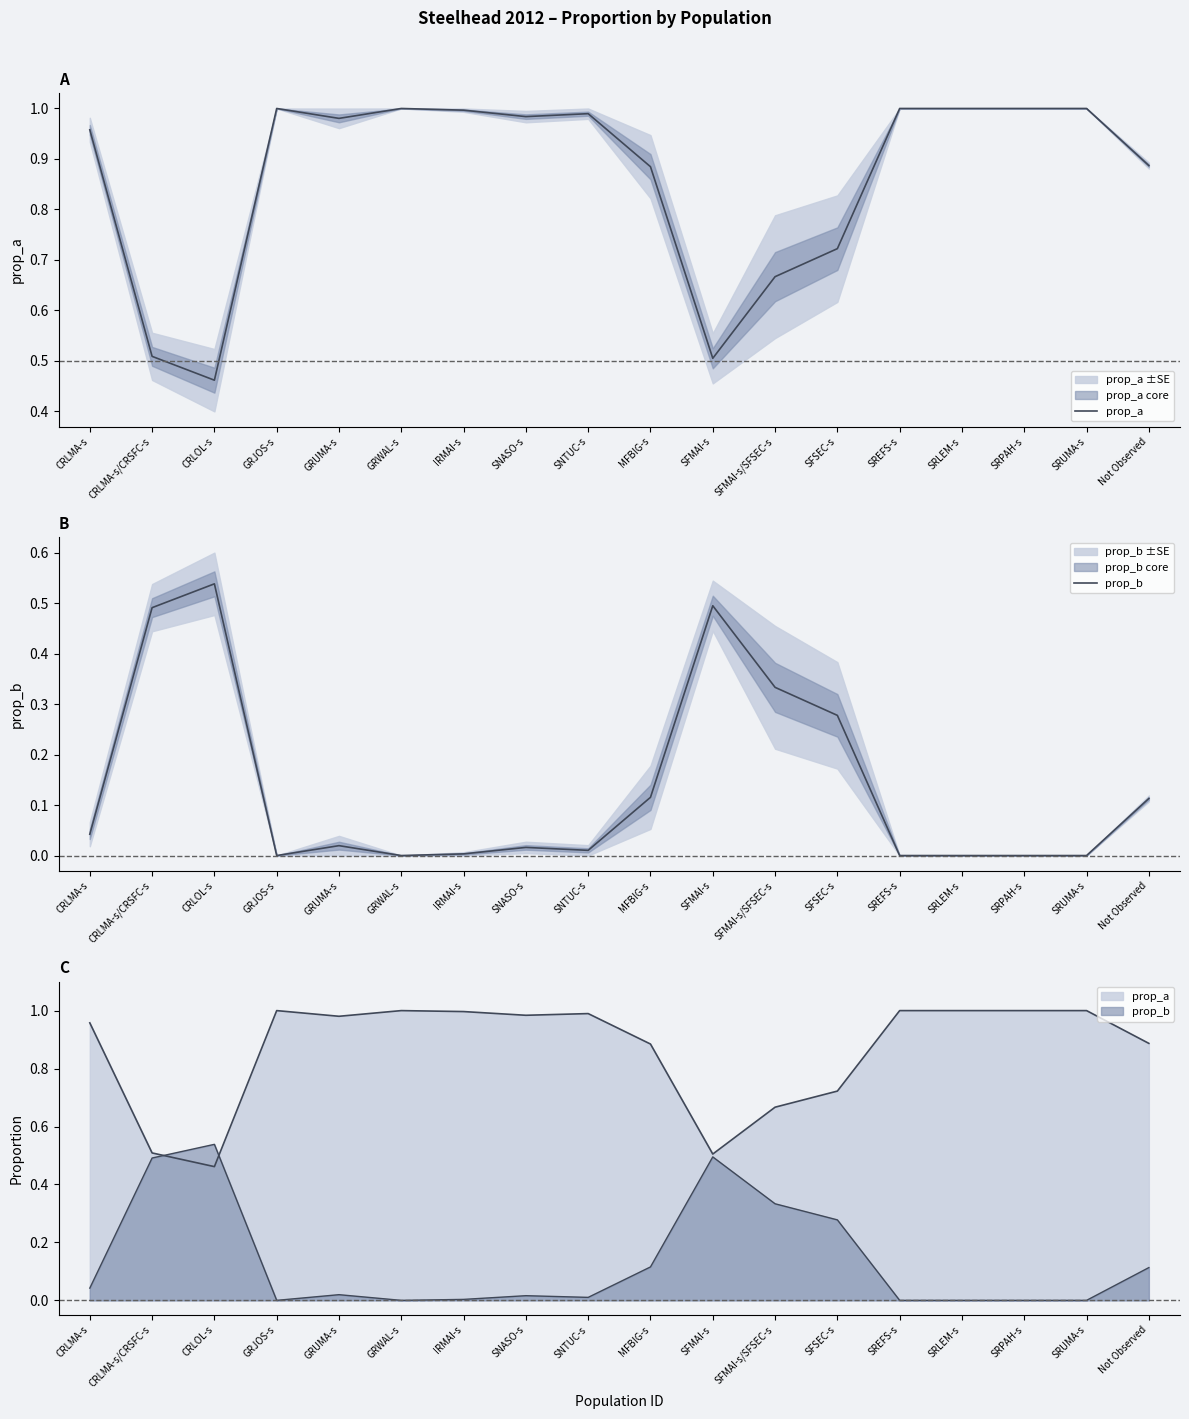

The value of prop_a at SNTUC-s is 1.0. True or false?

True